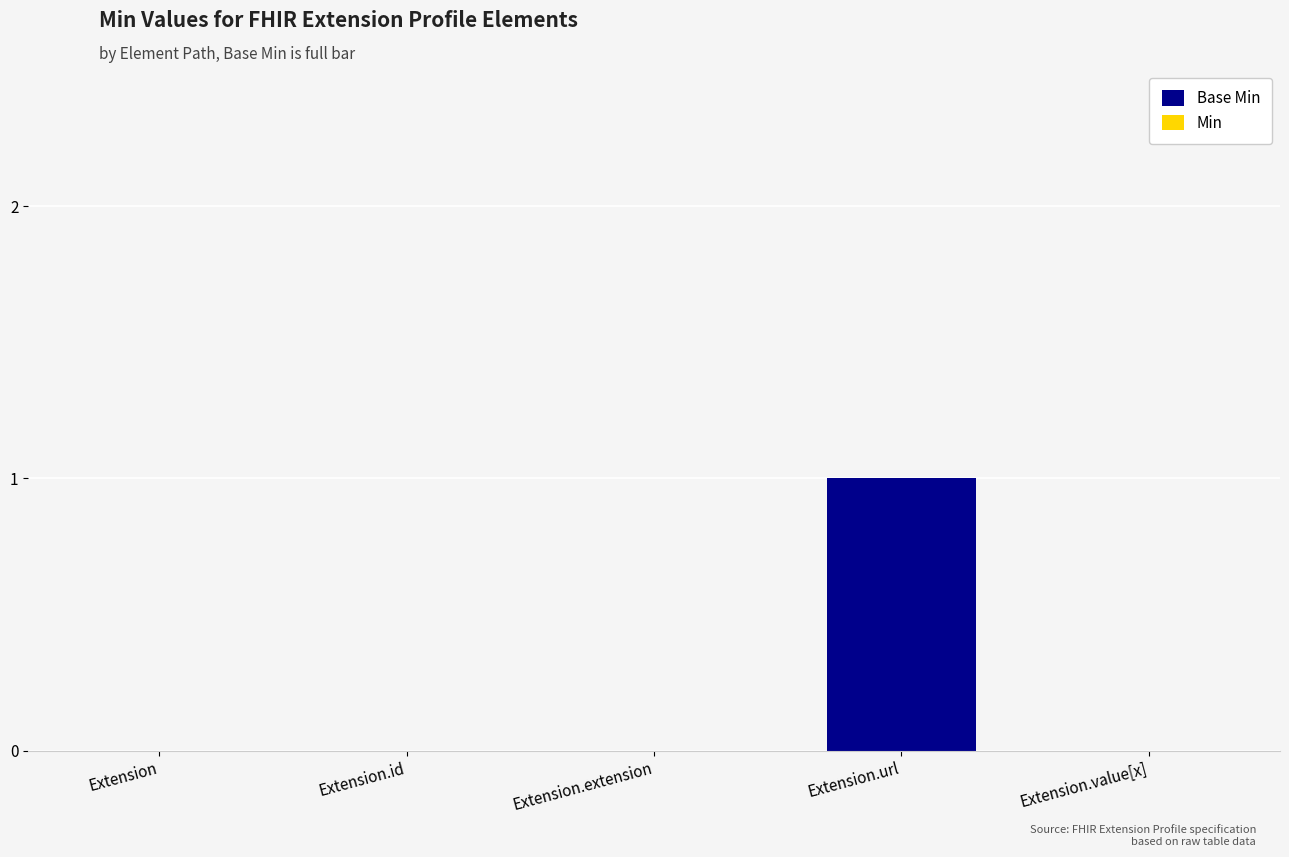

True or false: the data shows 1 at Extension.url.

True